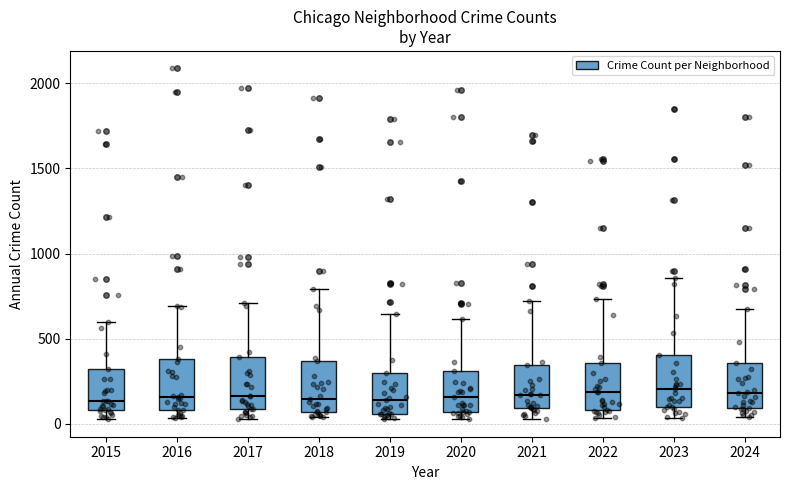

Reading left to right, read every box against the y-axis: the position of its median line, the range the box covers, and the ends of its whiskers. The values are not printed on the chart, so give them approximately, as read against the axis.

2015: median 150, box 100 to 300, whiskers 50 to 600
2016: median 150, box 100 to 400, whiskers 50 to 700
2017: median 150, box 100 to 400, whiskers 50 to 700
2018: median 150, box 50 to 350, whiskers 50 (just below the box's lower edge) to 800
2019: median 150, box 50 to 300, whiskers 50 (just below the box's lower edge) to 650
2020: median 150, box 50 to 300, whiskers 50 (just below the box's lower edge) to 600
2021: median 150, box 100 to 350, whiskers 50 to 700
2022: median 200, box 100 to 350, whiskers 50 to 750
2023: median 200, box 100 to 400, whiskers 50 to 850
2024: median 200, box 100 to 350, whiskers 50 to 650